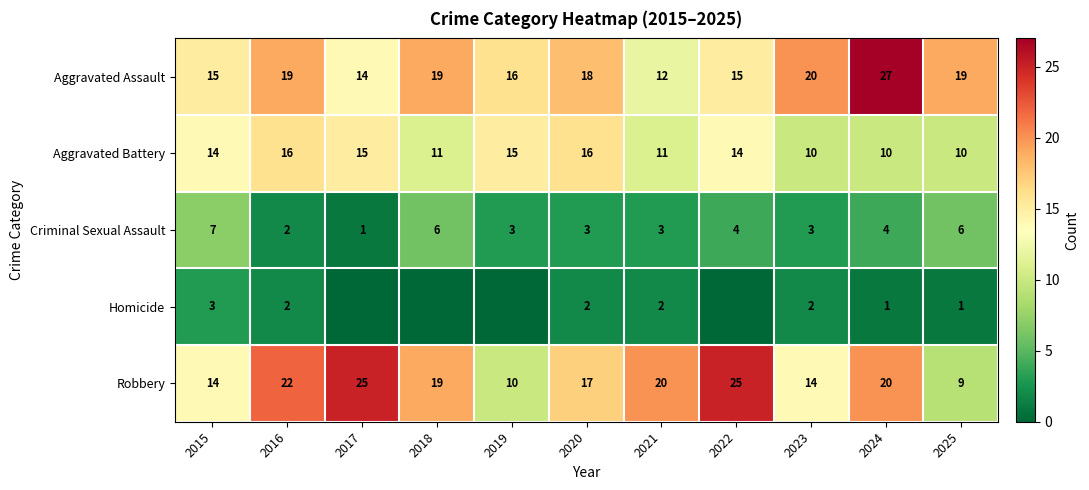

The Aggravated Assault series shows 18 at 2020. True or false?

True